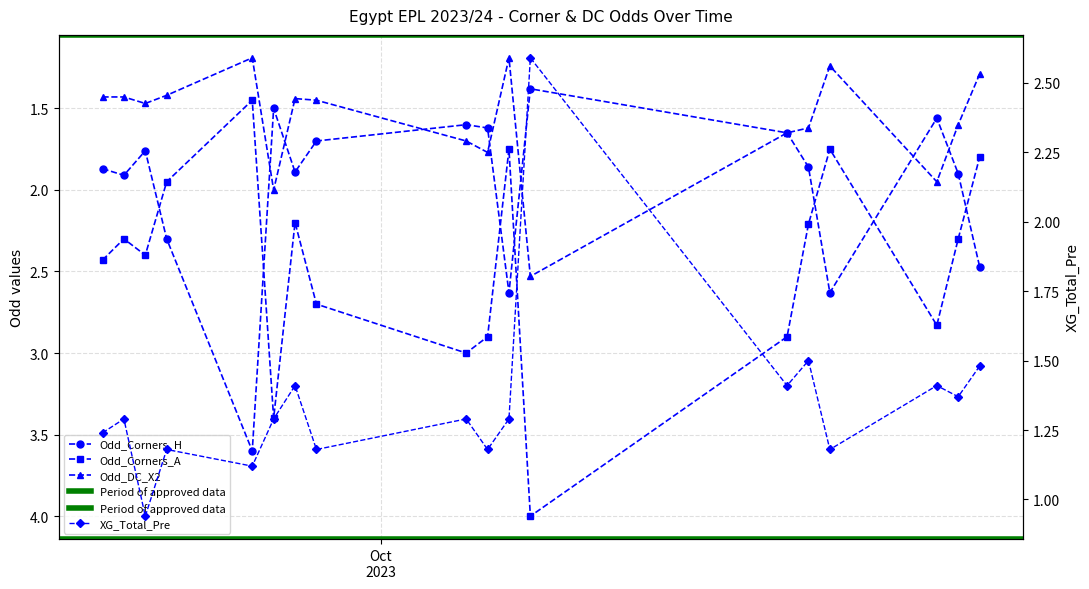

True or false: Odd_Corners_A has a value of 2.3 at 2023-09-19.

True